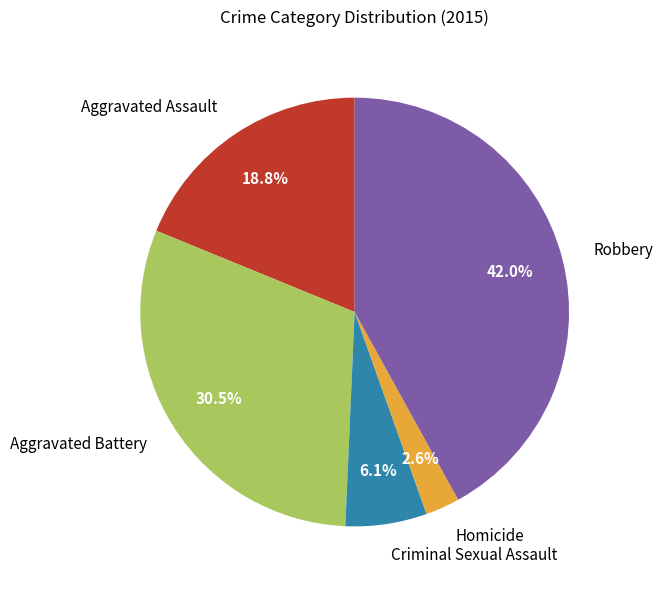

Count the number of slices in the pie.

5